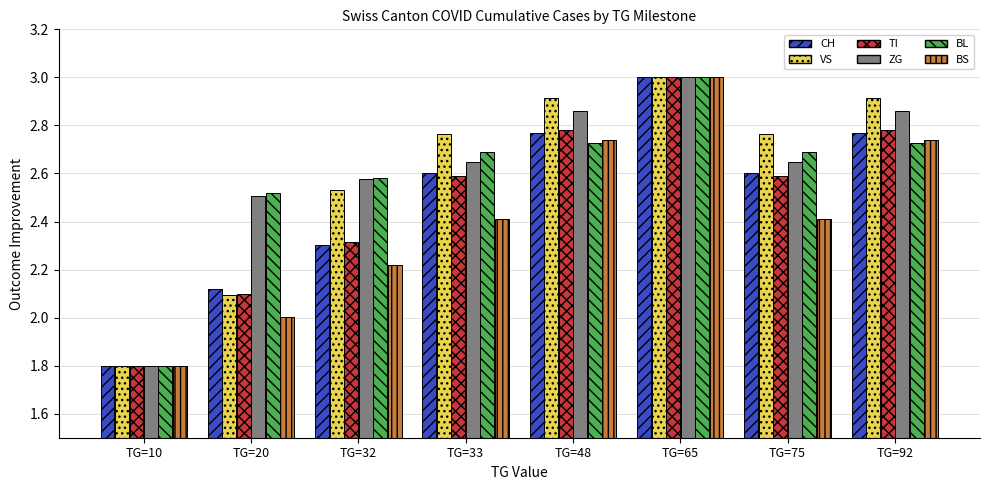

At which label does VS reach its minimum?

TG=10